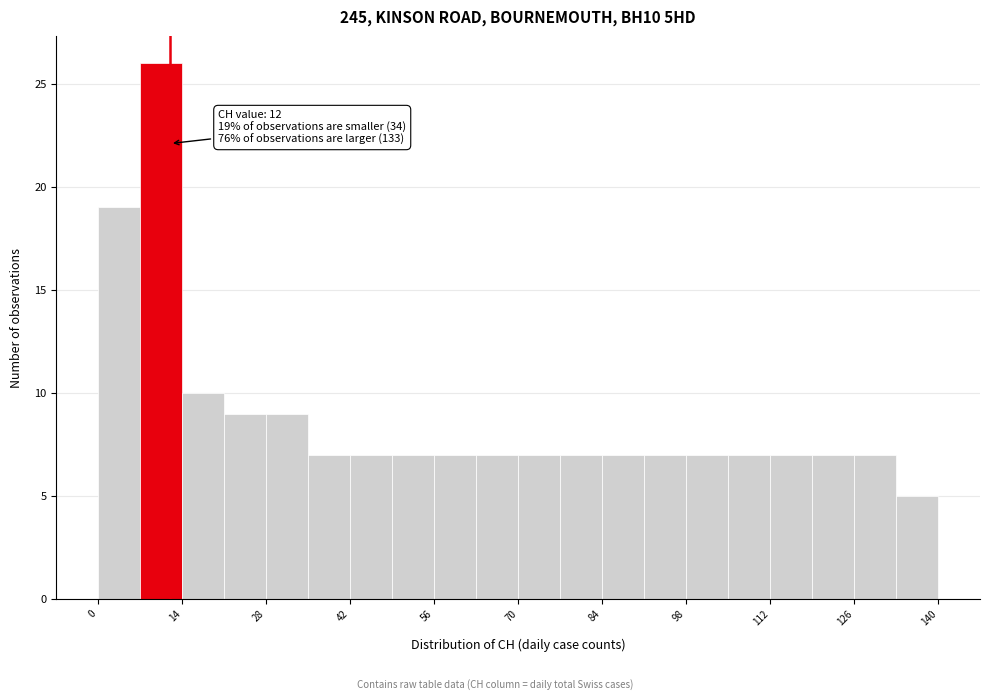

Read against the x-axis, roughly where is the centre of the tallest bar?

10